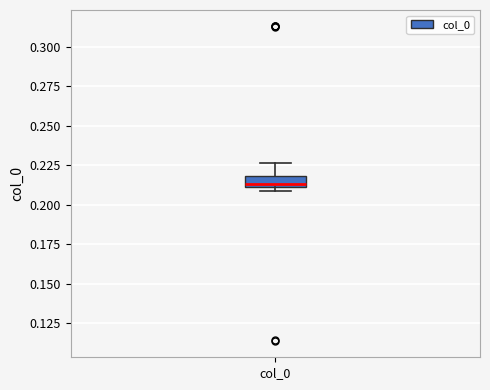

Where does the upper whisker of the box for col_0 end on the y-axis? The values are not printed on the chart, so give them approximately, as read against the axis.

0.225